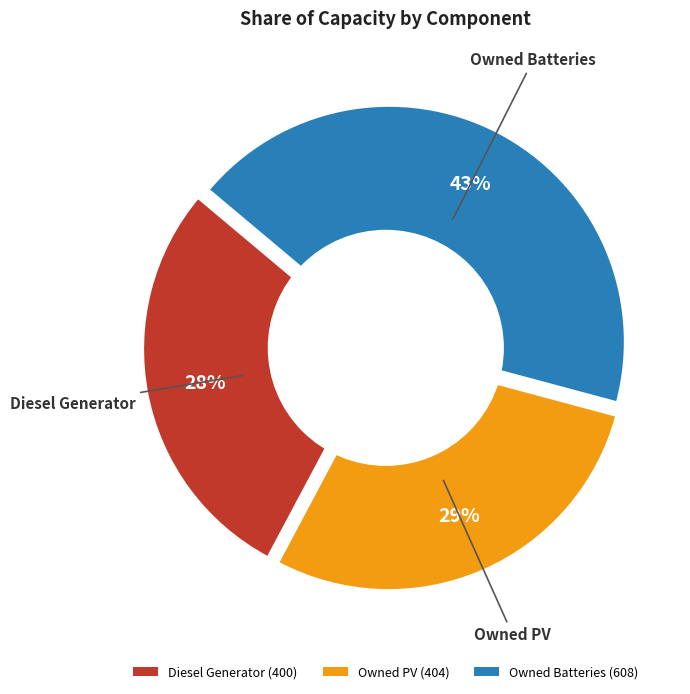

Approximately how many times larger is the value at Owned Batteries compared to Diesel Generator?

1.5